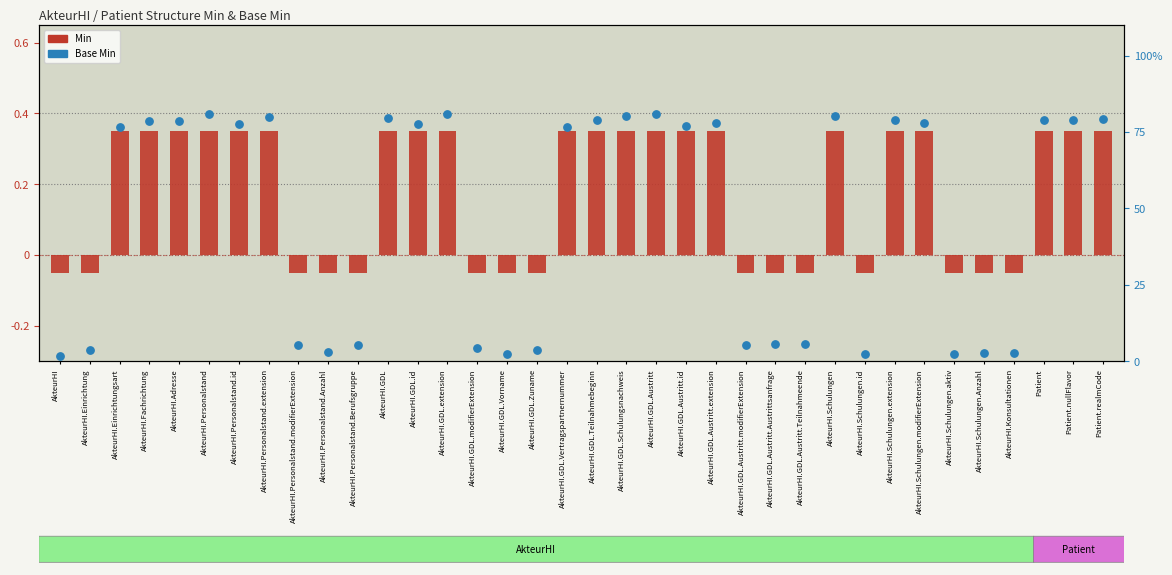

At which category is the sum across all series the highest?

AkteurHI.Personalstand